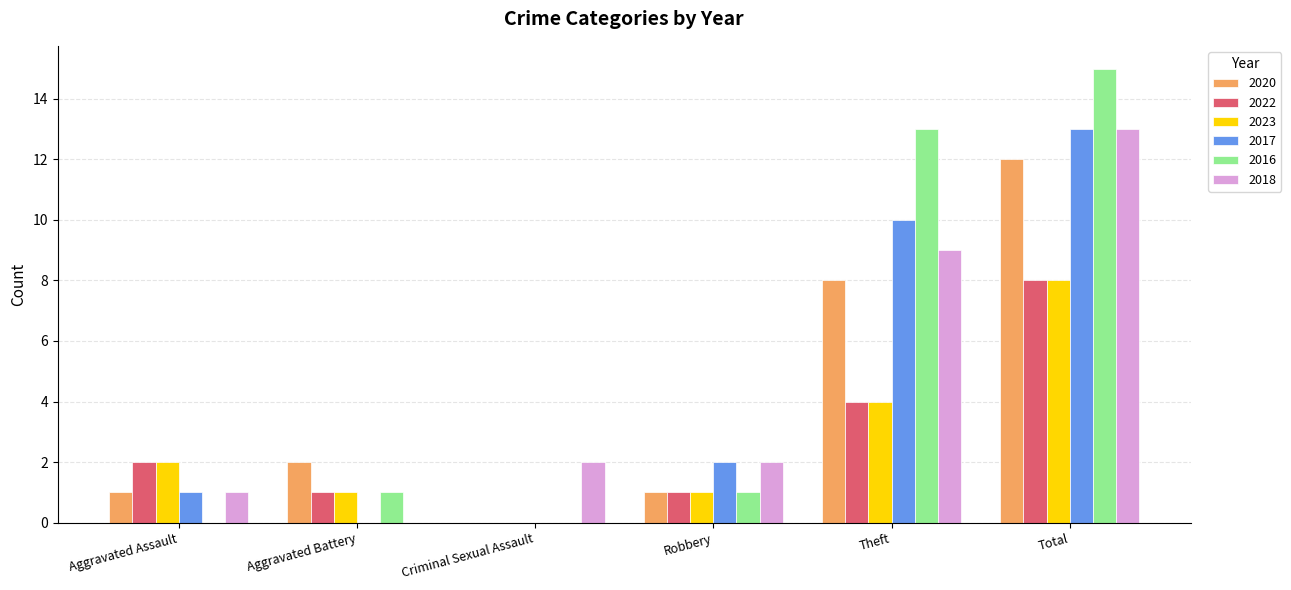

How many categories are shown in the chart?

6